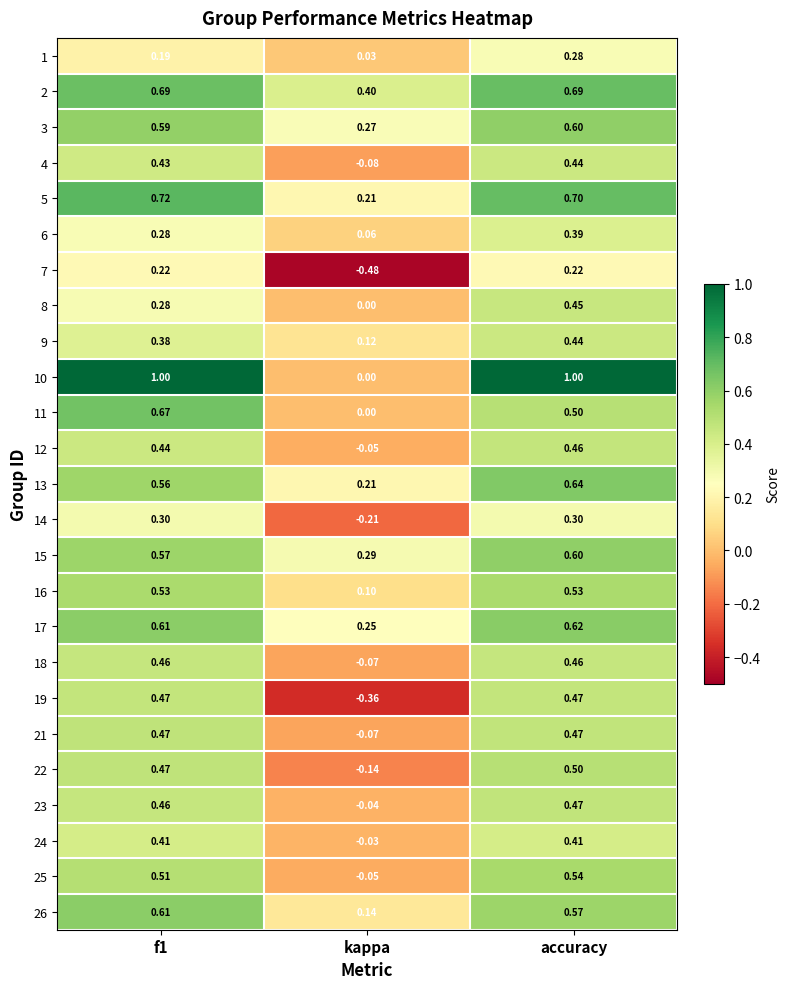

Where is 17 nearest to the value 0?

kappa